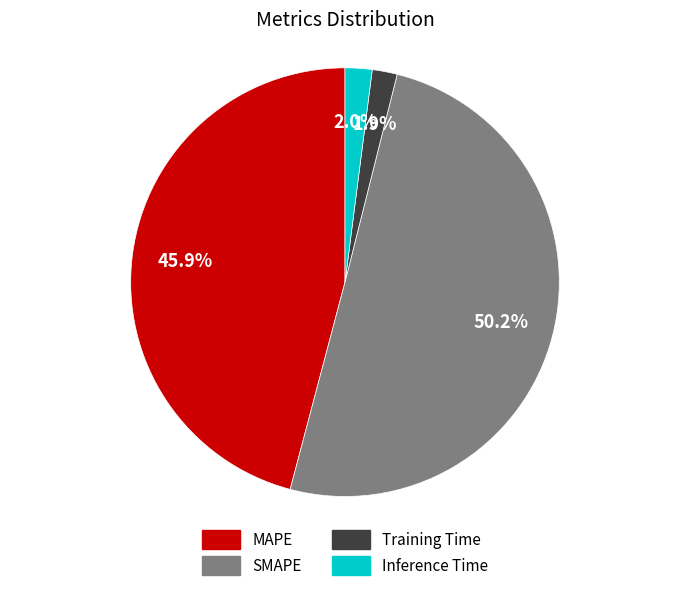

Count the number of slices in the pie.

4